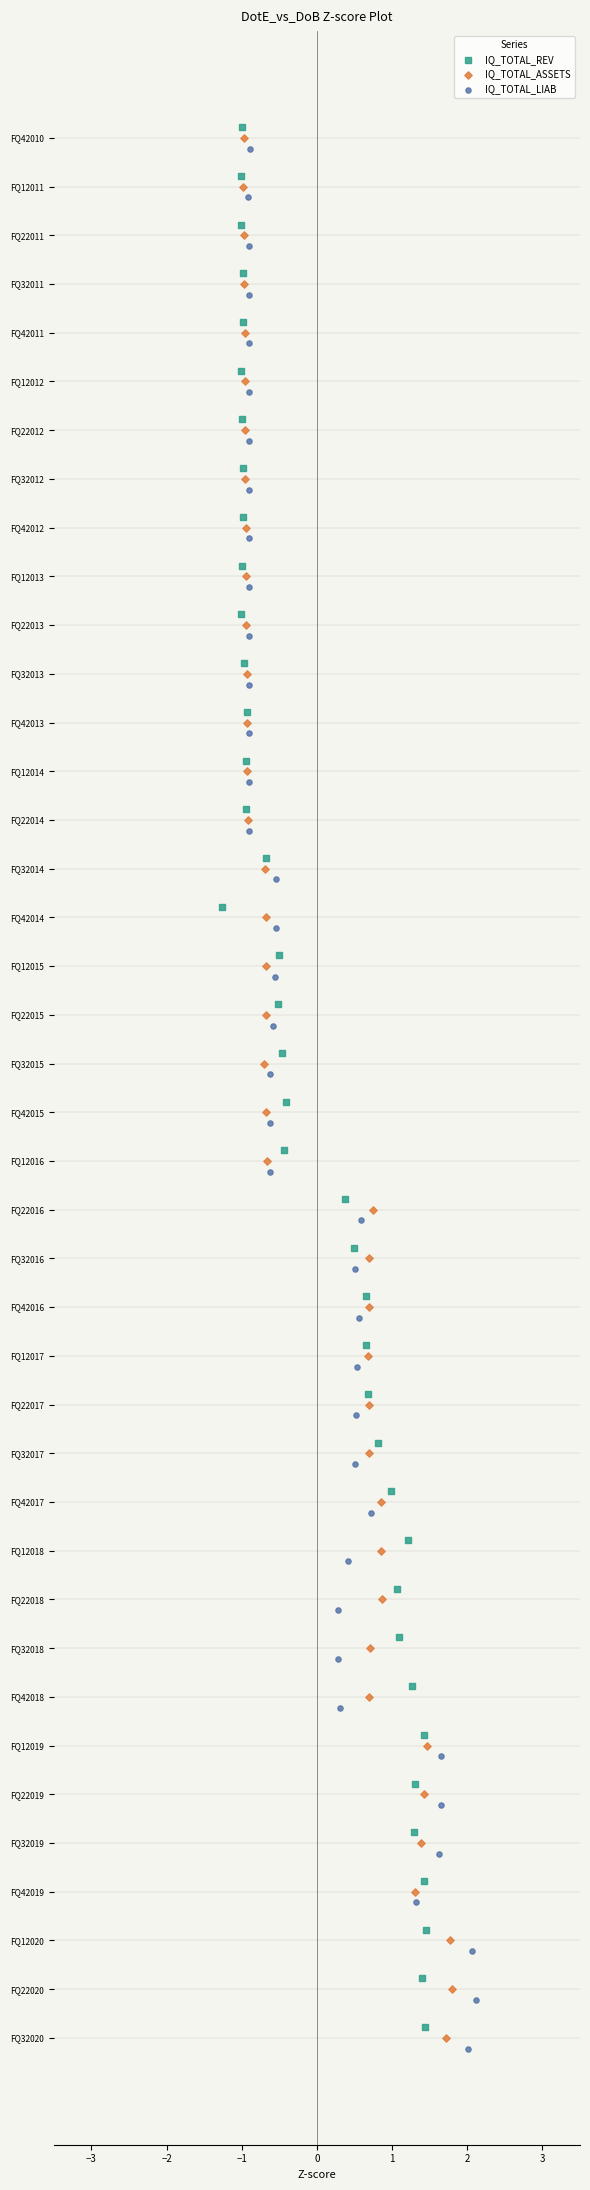

Which series has the largest Y range (max minus min)?

IQ_TOTAL_REV